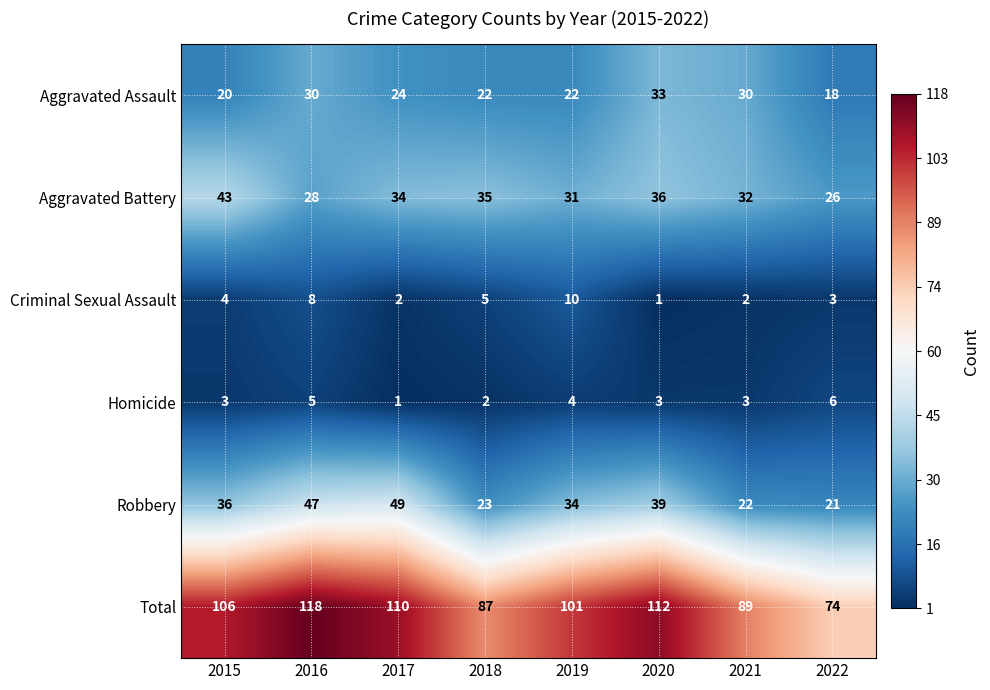

What is the spread (max minus min) of values at 2022?

71